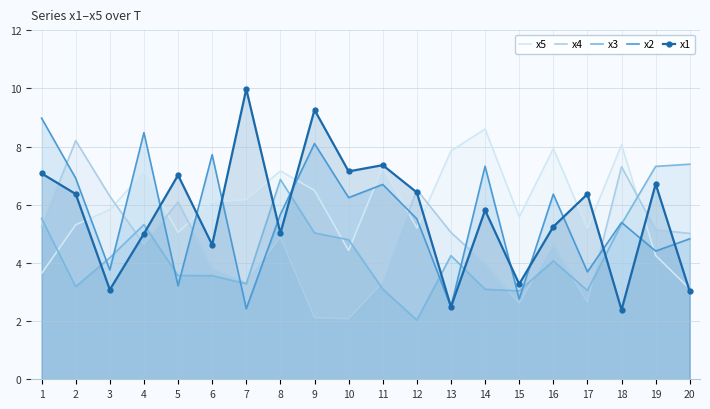

What is the lowest value of the x2 series?

2.4